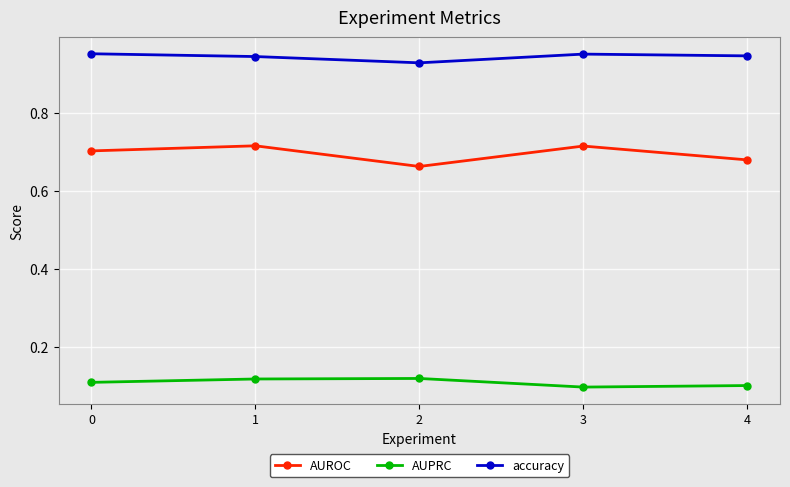

True or false: AUPRC and AUROC intersect in this chart.

False